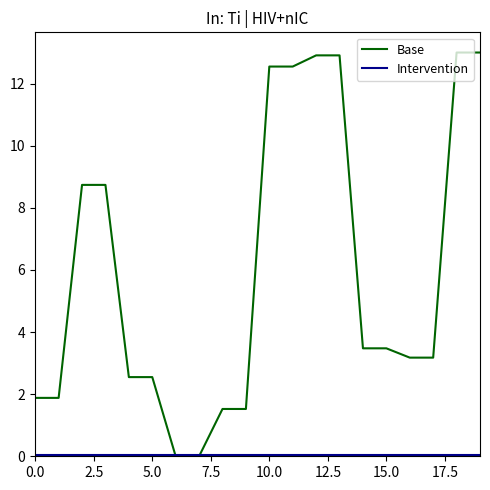

Which series has the largest total across all categories?

Base